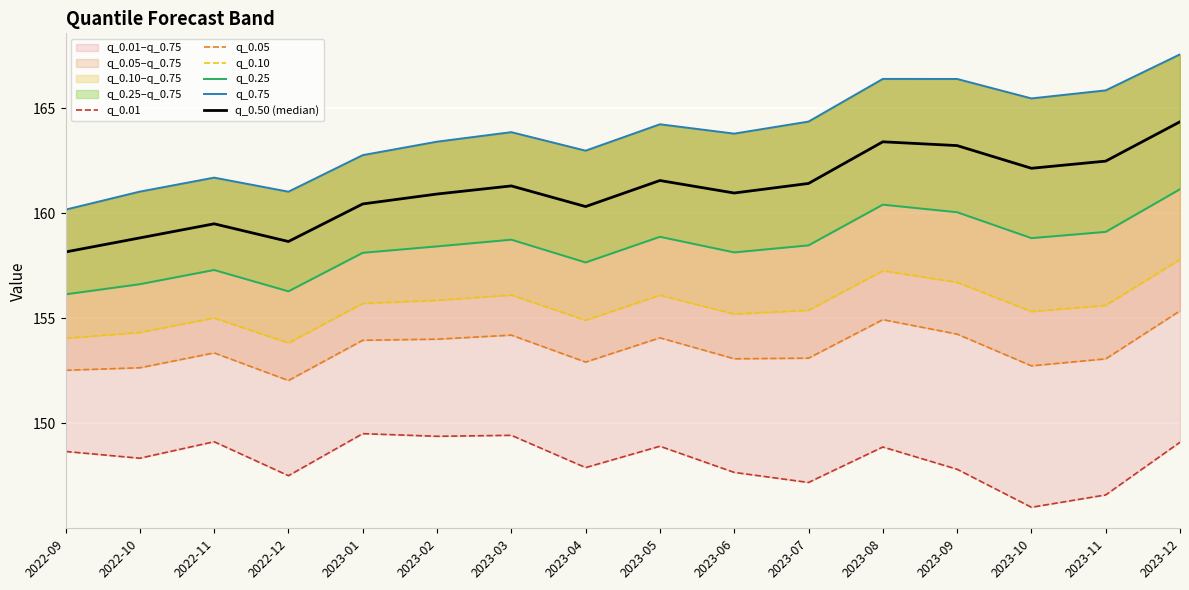

True or false: q_0.50 (median) has a value of 279.7 at 2023-04.

False